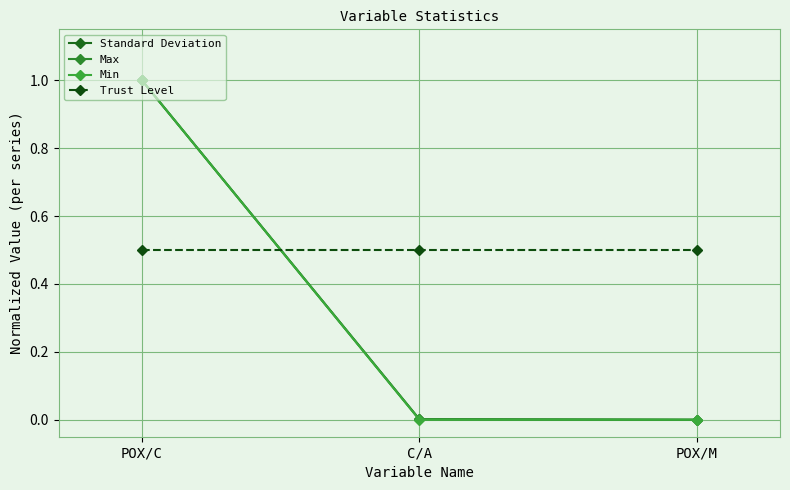

List the labels in order of Trust Level value, smallest first.

POX/C, C/A, POX/M